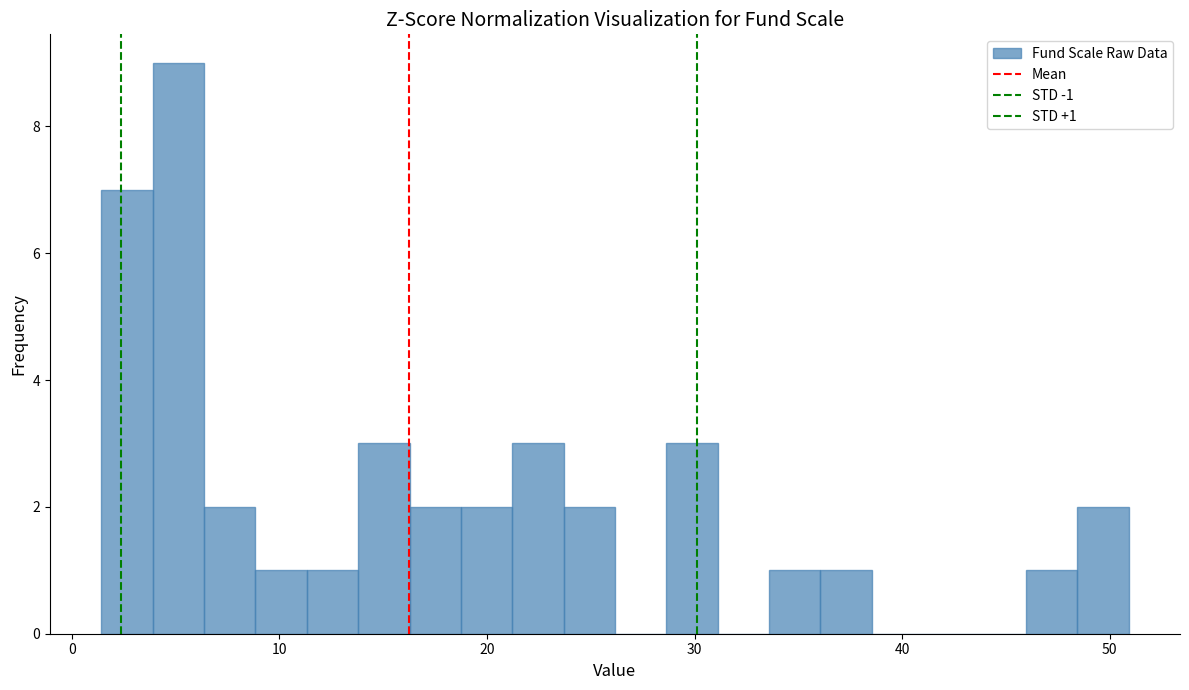

Around what value on the x-axis is the tallest bar? Give the approximate position of its centre, as read against the axis.

5